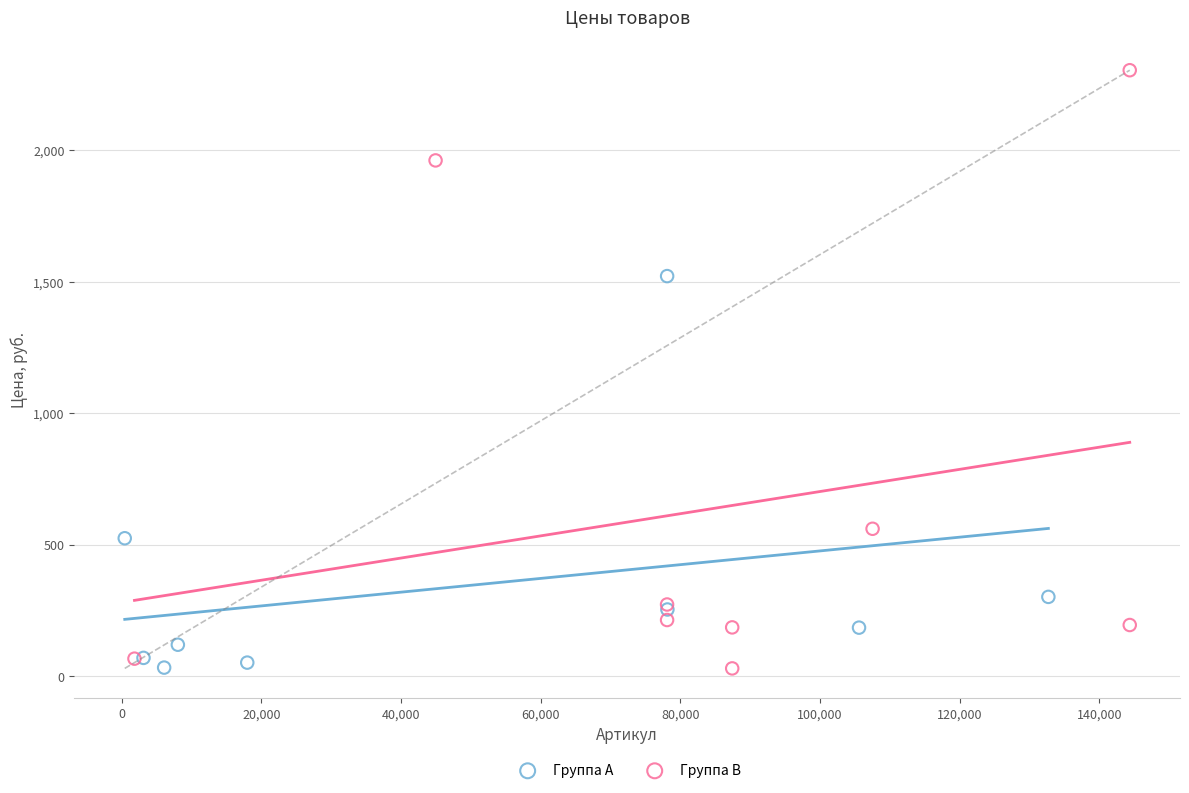

Which series has the widest spread of Y values?

Группа B